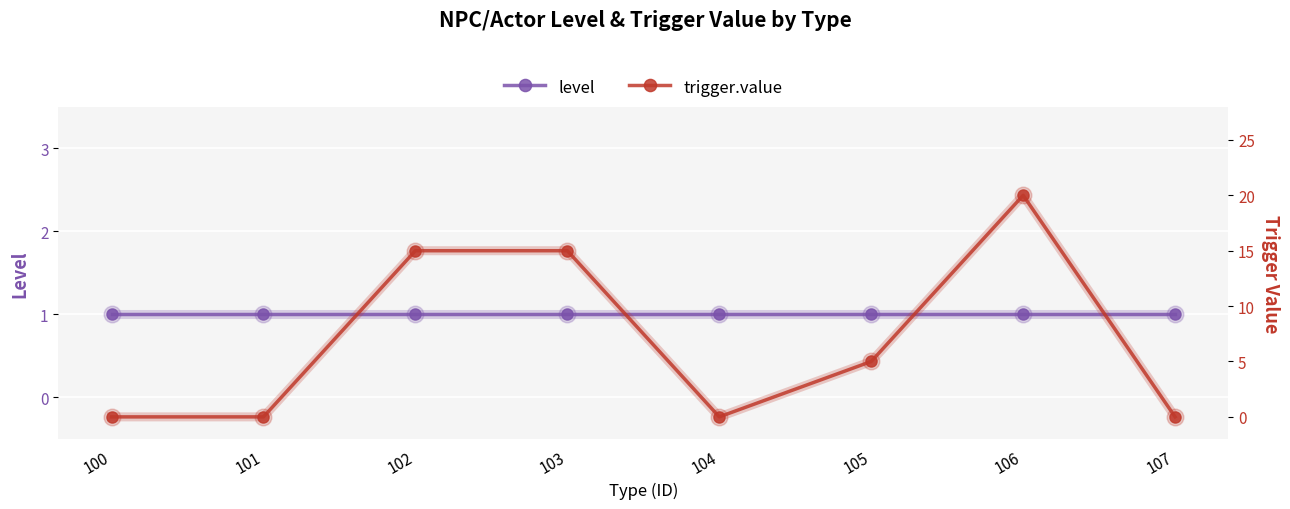

The trigger.value series shows 0 at 107. True or false?

True